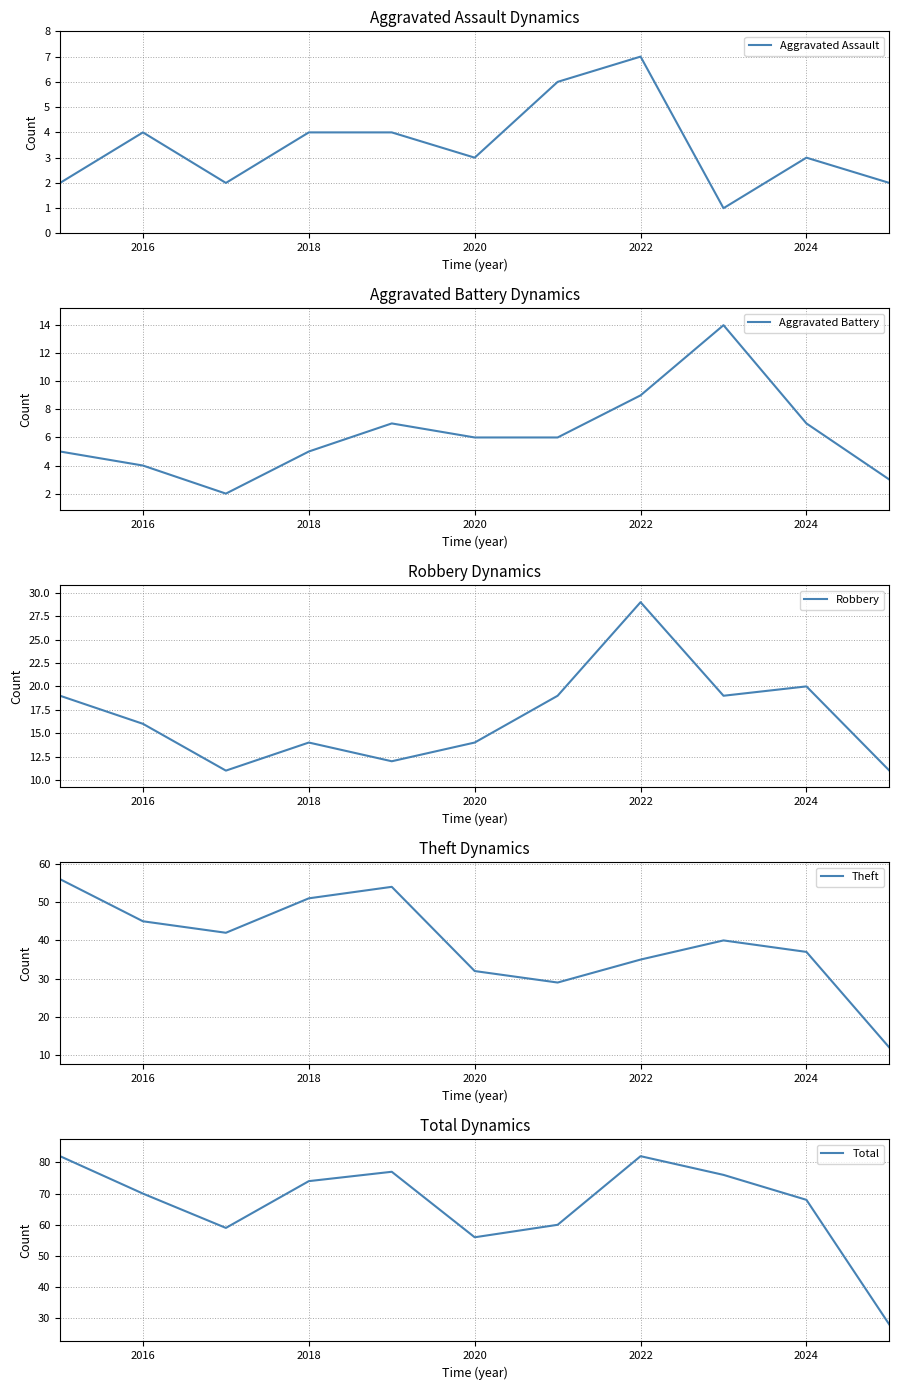

Is it true that Aggravated Assault equals 4 at 2024?

False